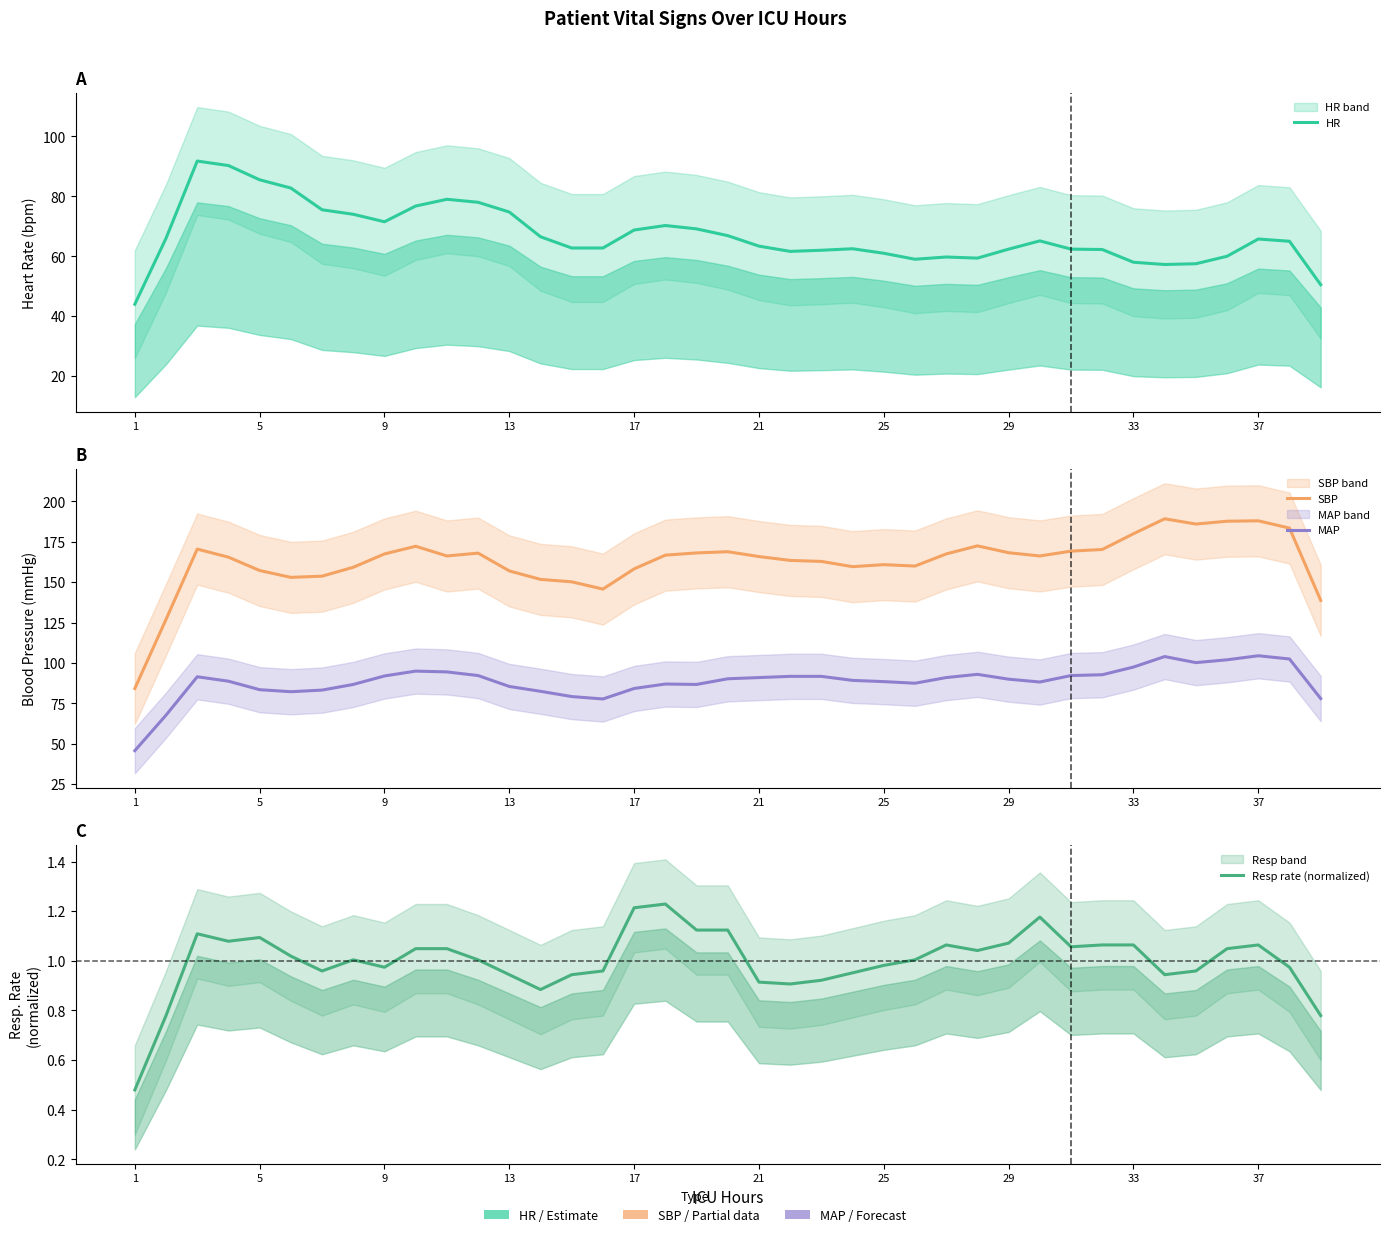

What is the approximate value of HR at 15?

62.8